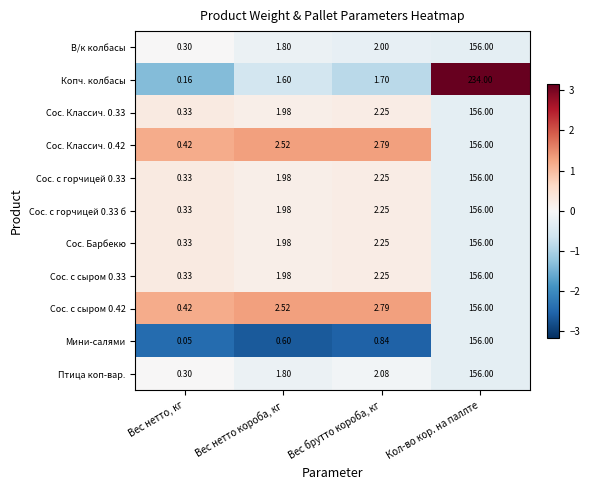

Rank the categories by Сос. с сыром 0.42 value from lowest to highest.

Вес нетто, кг, Вес нетто короба, кг, Вес брутто короба, кг, Кол-во кор. на паллте